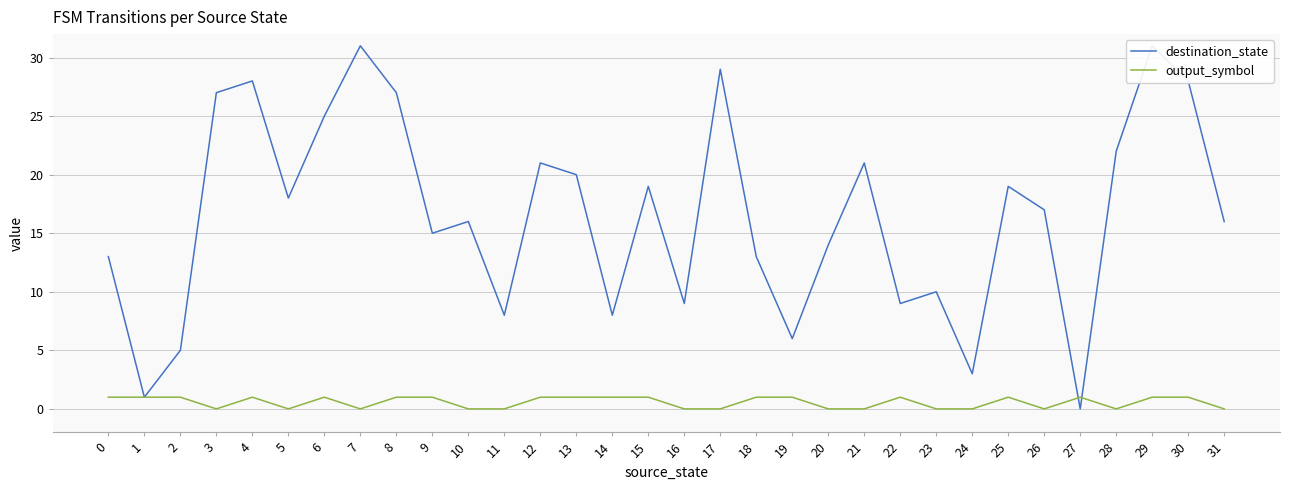

At which category does the chart reach its minimum across all series?

27